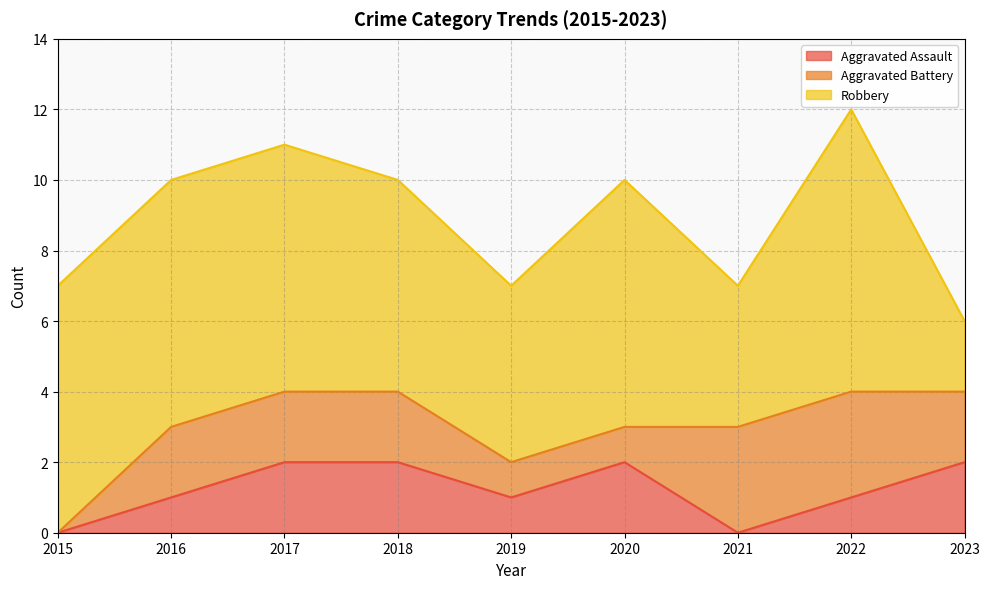

True or false: Aggravated Assault has more than 2 points higher than both neighbors.

False